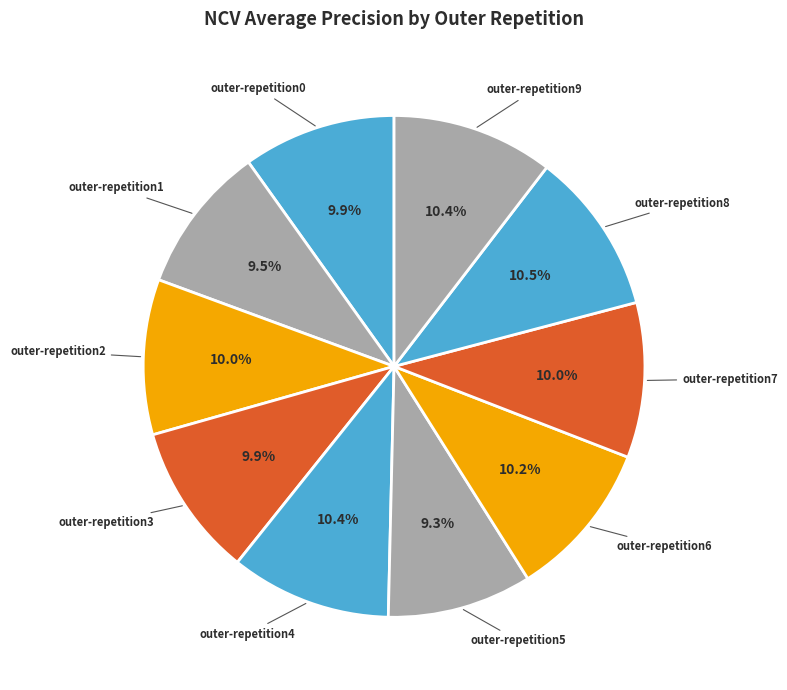

Which category has the smallest portion of the pie?

outer-repetition5